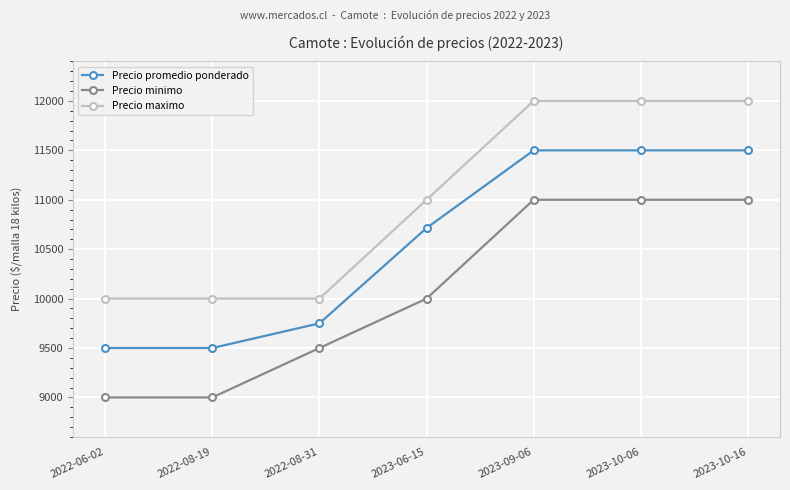

Reading left to right, extract all data points from this chart.

Precio promedio ponderado: 2022-06-02=9500	2022-08-19=9500	2022-08-31=9750	2023-06-15=10714	2023-09-06=11500	2023-10-06=11500	2023-10-16=11500
Precio minimo: 2022-06-02=9000	2022-08-19=9000	2022-08-31=9500	2023-06-15=10000	2023-09-06=11000	2023-10-06=11000	2023-10-16=11000
Precio maximo: 2022-06-02=10000	2022-08-19=10000	2022-08-31=10000	2023-06-15=11000	2023-09-06=12000	2023-10-06=12000	2023-10-16=12000